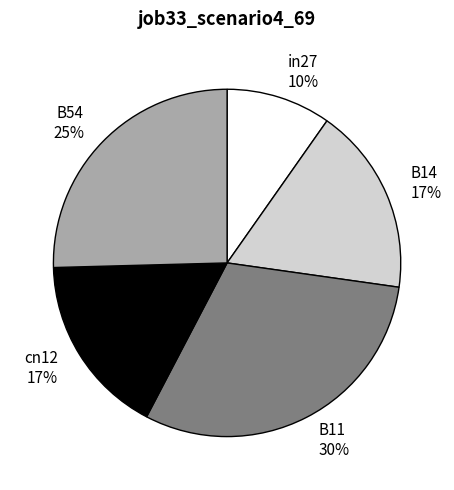

Between cn12 and B11, which is larger?

B11